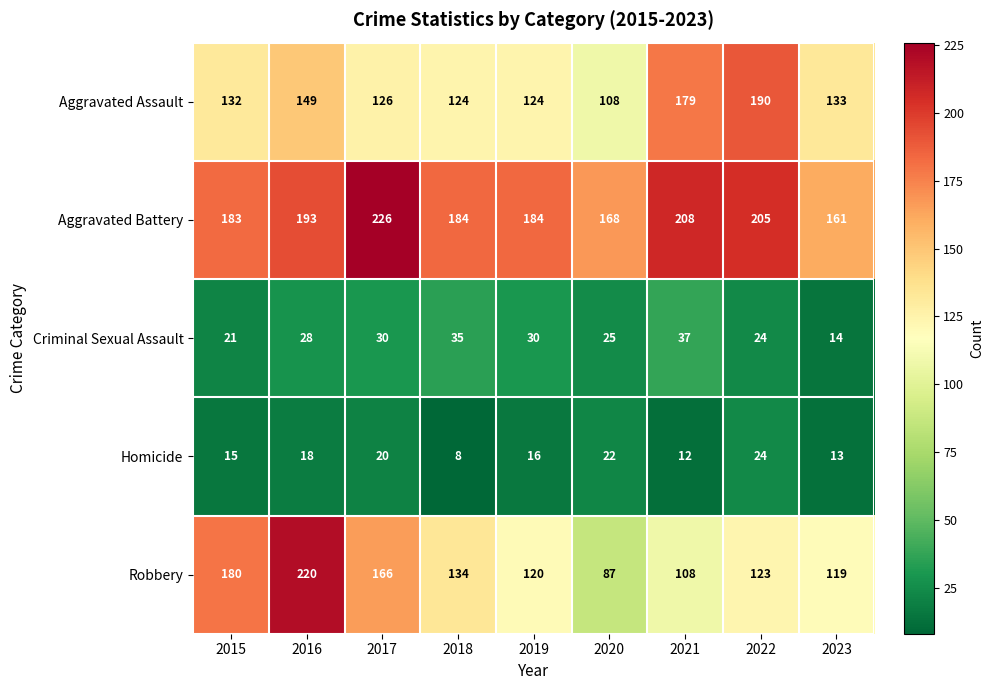

Which series has the largest total across all categories?

Aggravated Battery